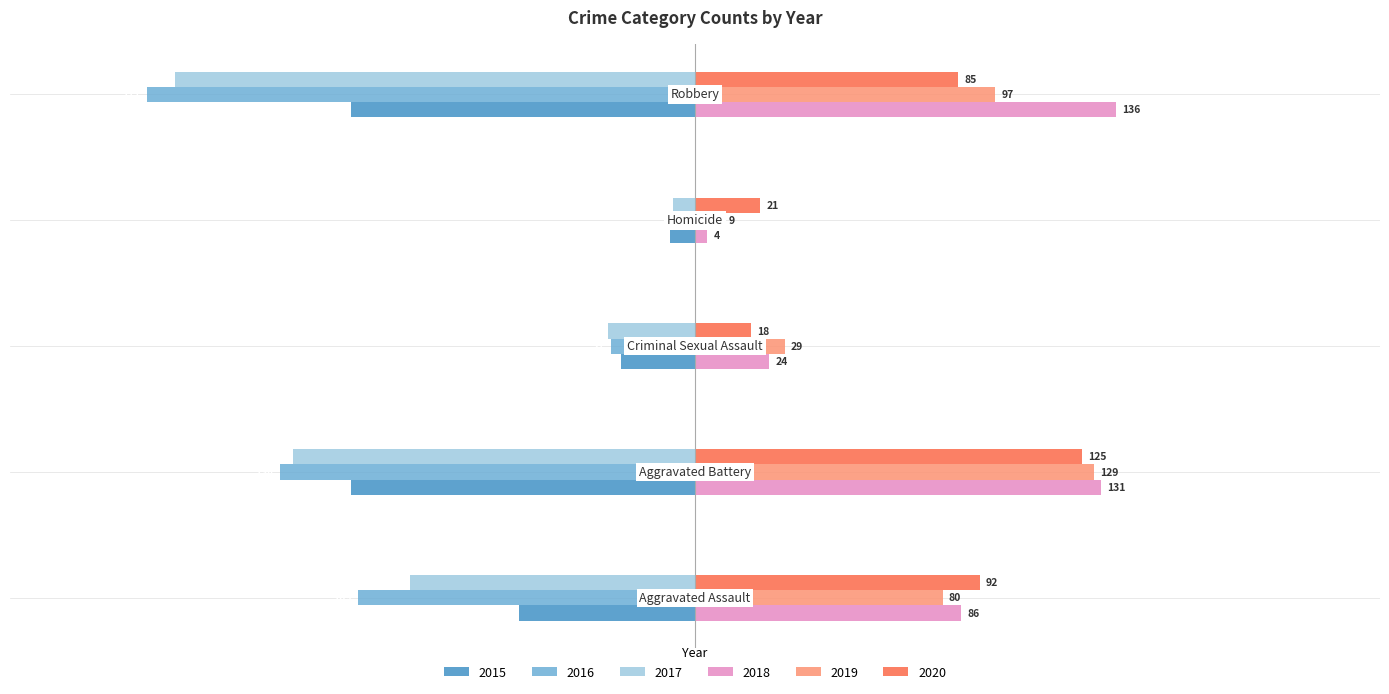

What is the maximum value shown in the chart?

136